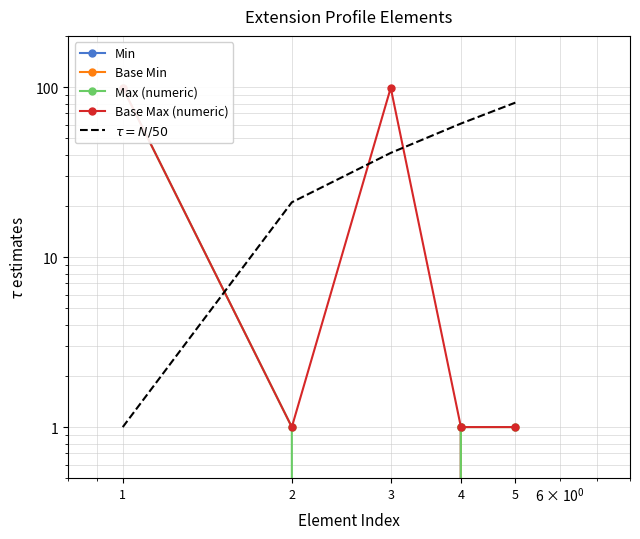

List the labels in order of $\tau = N/50$ value, largest first.

5, 4, 3, 2, 1